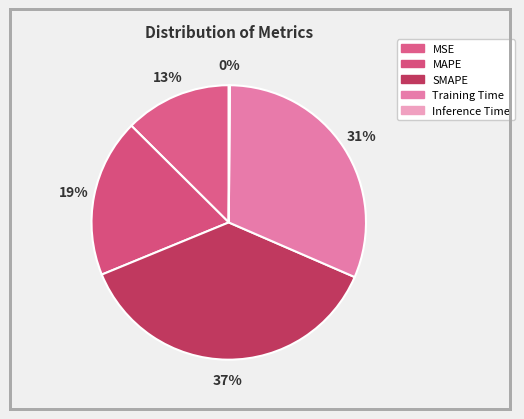

What percentage is the Training Time slice, to the nearest percent?

31%